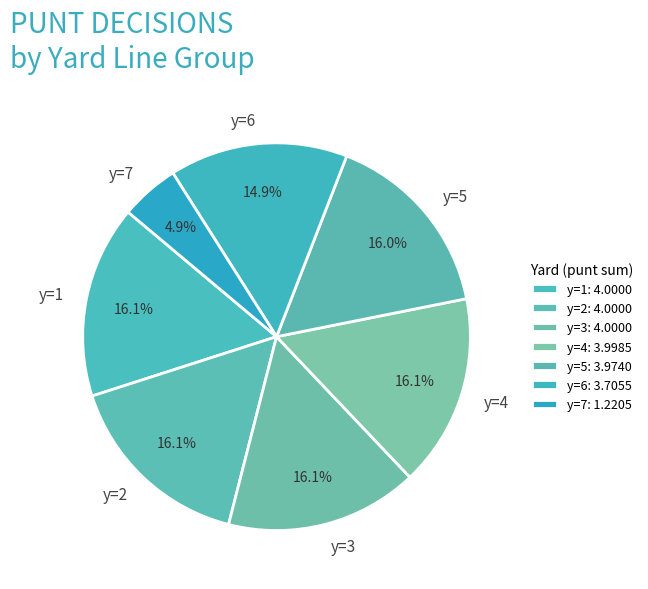

Count the number of slices in the pie.

7